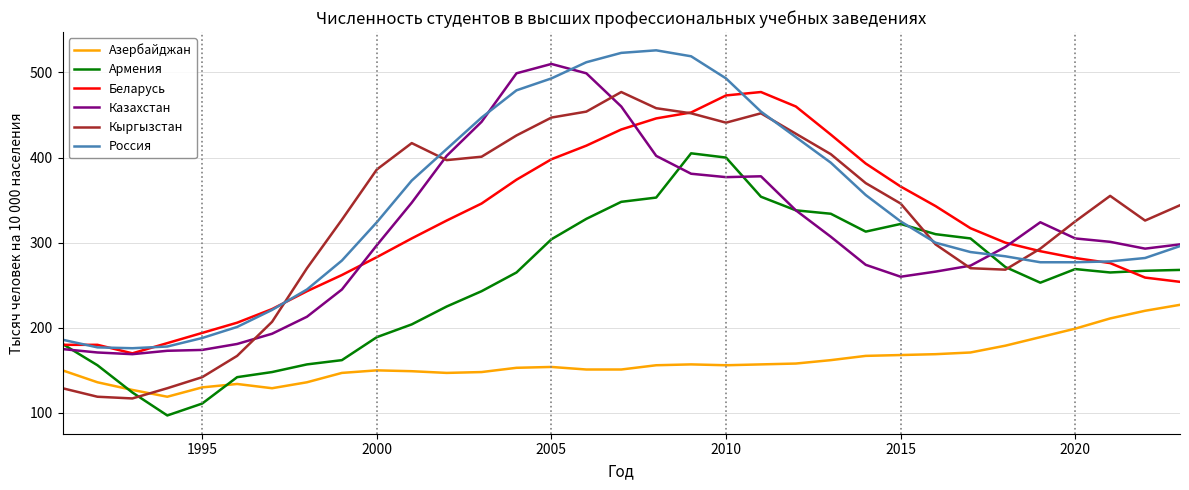

What is the smallest value displayed?

97.0